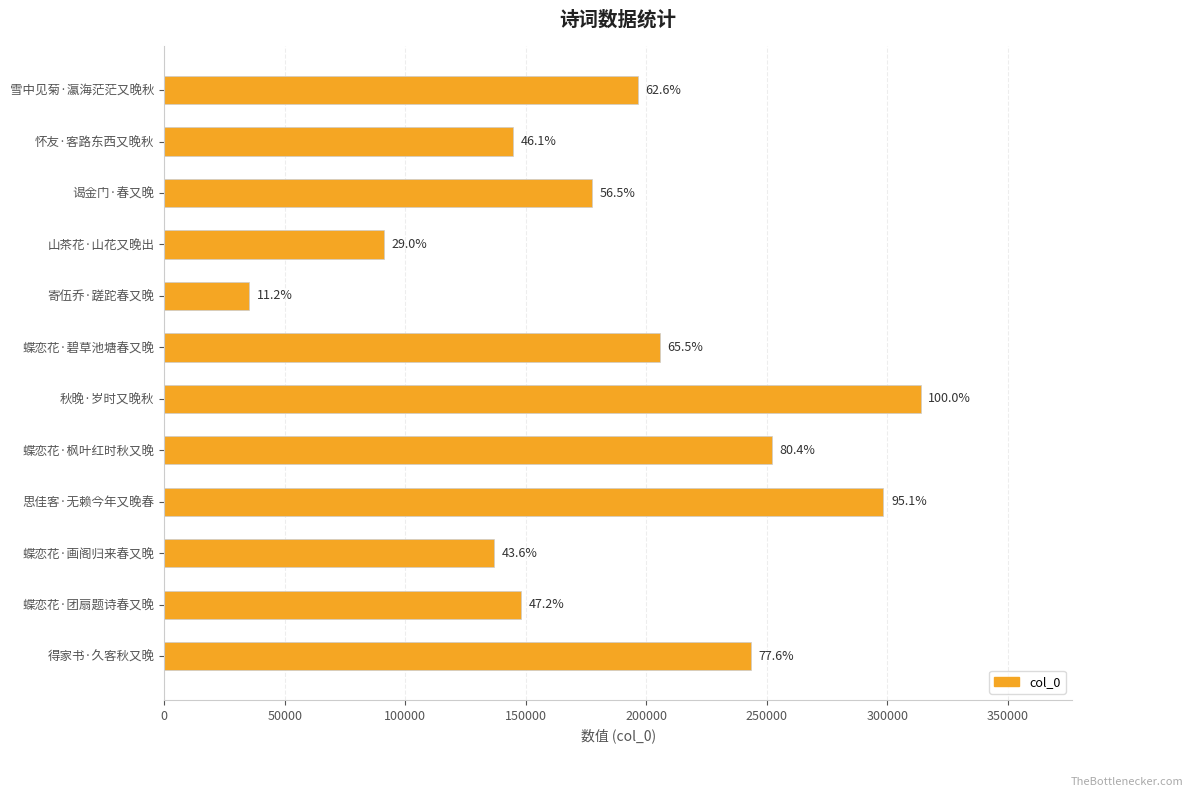

Are the bars horizontal?

Yes